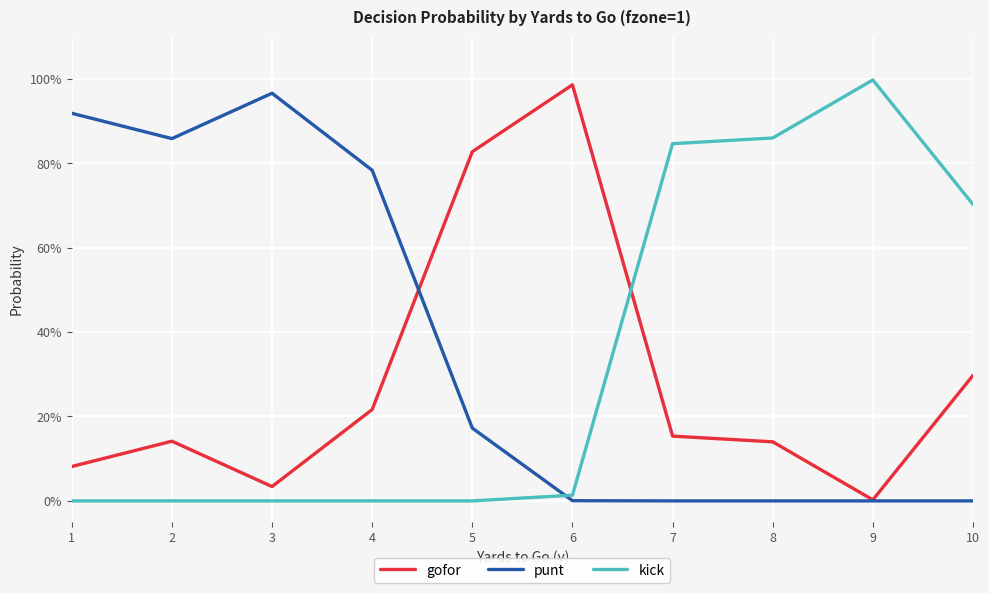

Which label corresponds to the largest value in the chart?

9